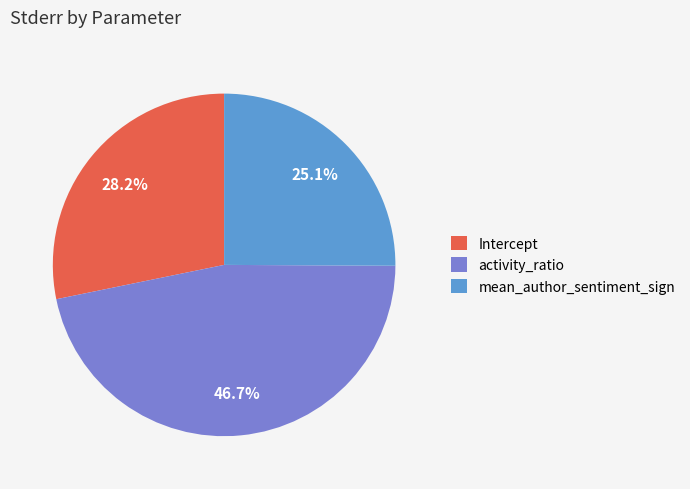

Do mean_author_sentiment_sign and Intercept together represent more than half of the pie?

Yes